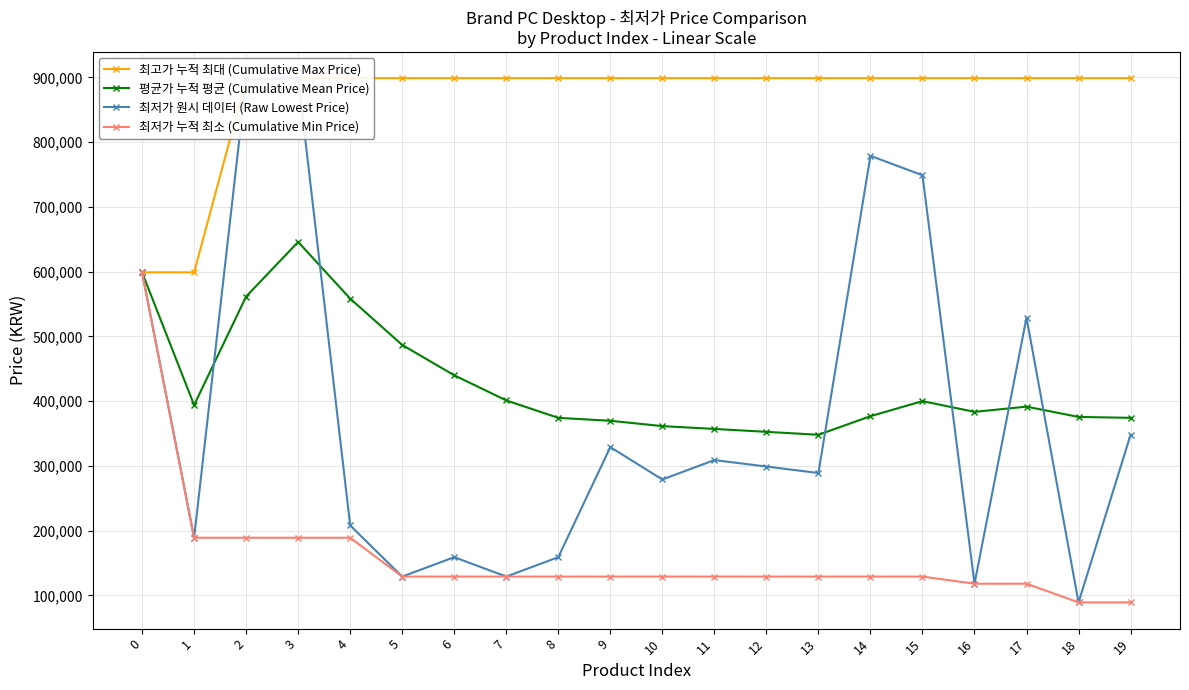

True or false: 최저가 원시 데이터 (Raw Lowest Price) has a value of 279000.0 at 10.

True